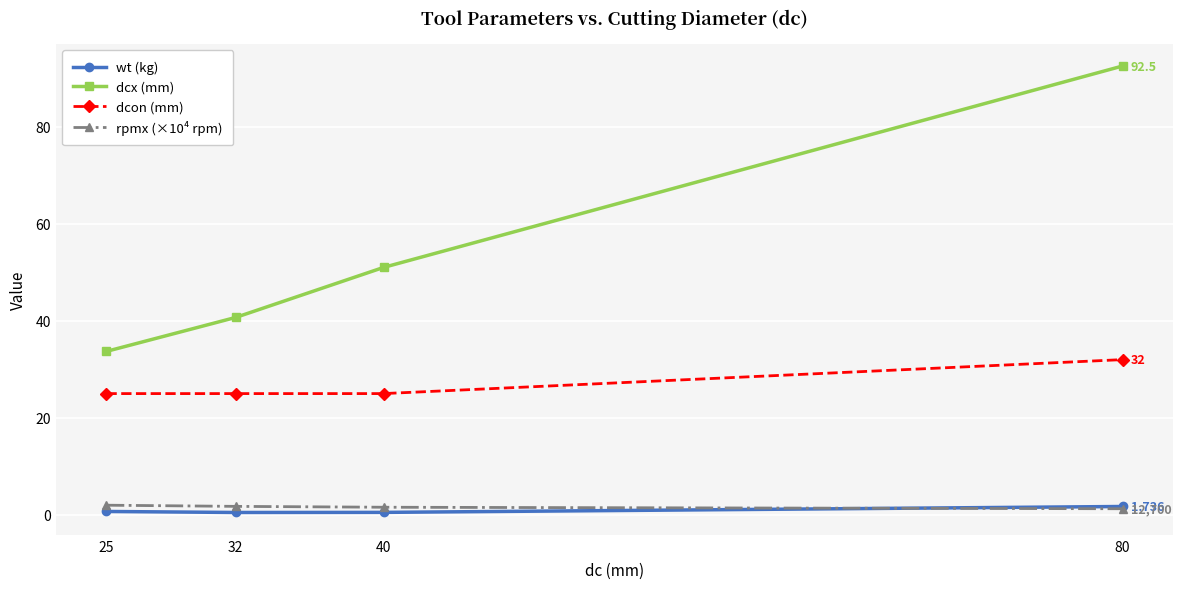

Count the number of categories in the chart.

4